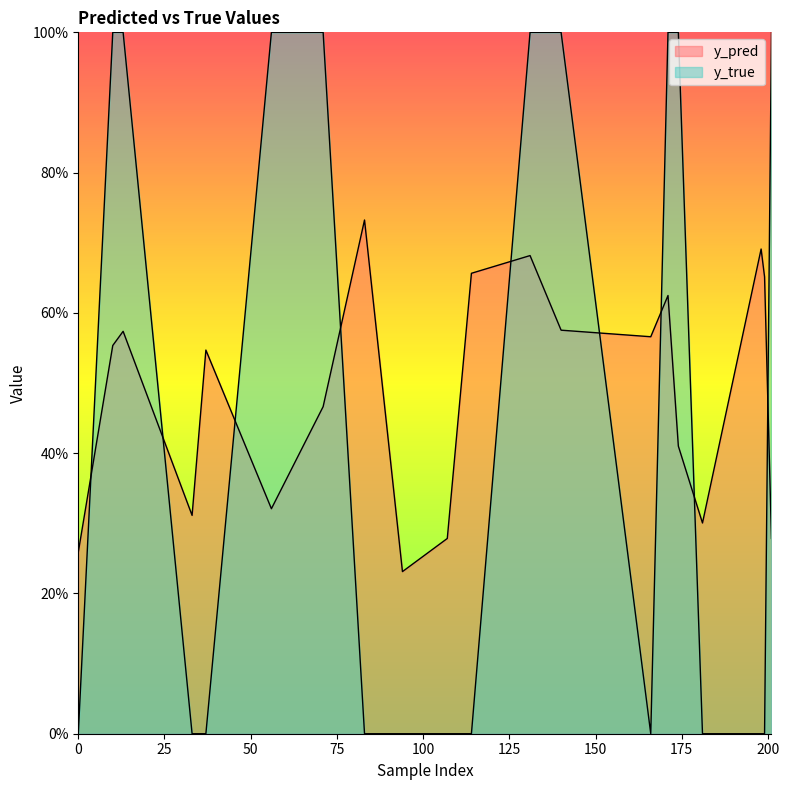

Where is the first local maximum for y_pred?

13